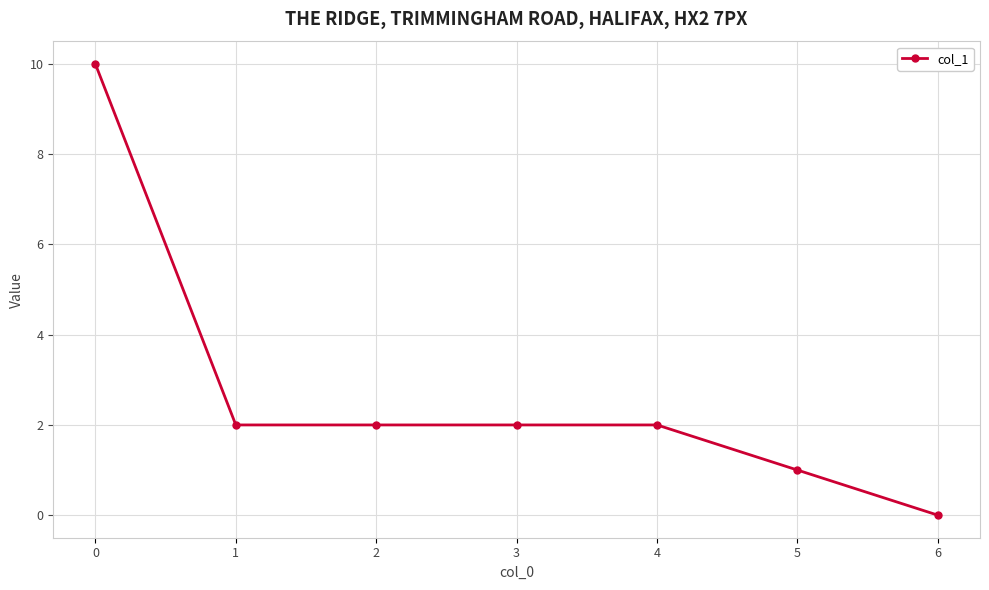

Reading left to right, transcribe all the data shown in this chart.

0=10	1=2	2=2	3=2	4=2	5=1	6=0